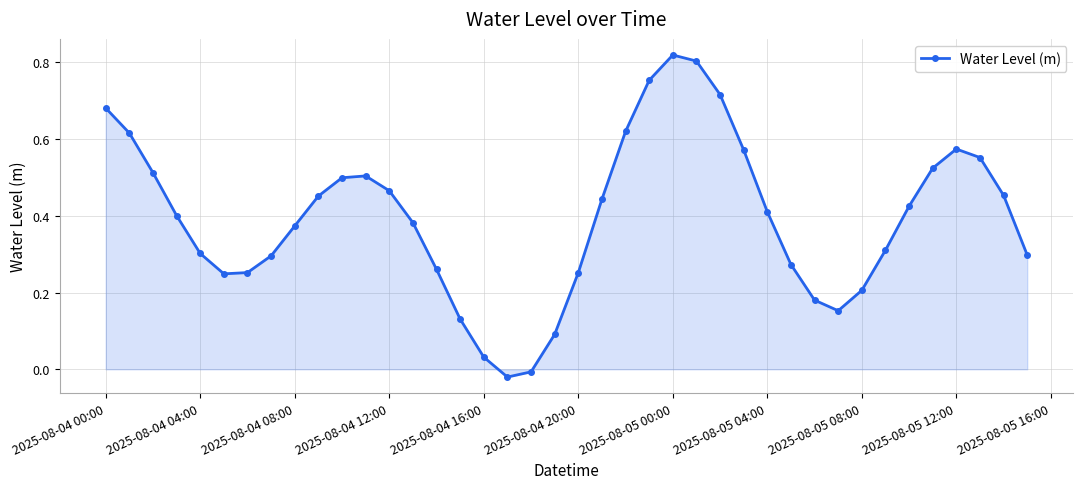

What is the sum of all values?

15.8